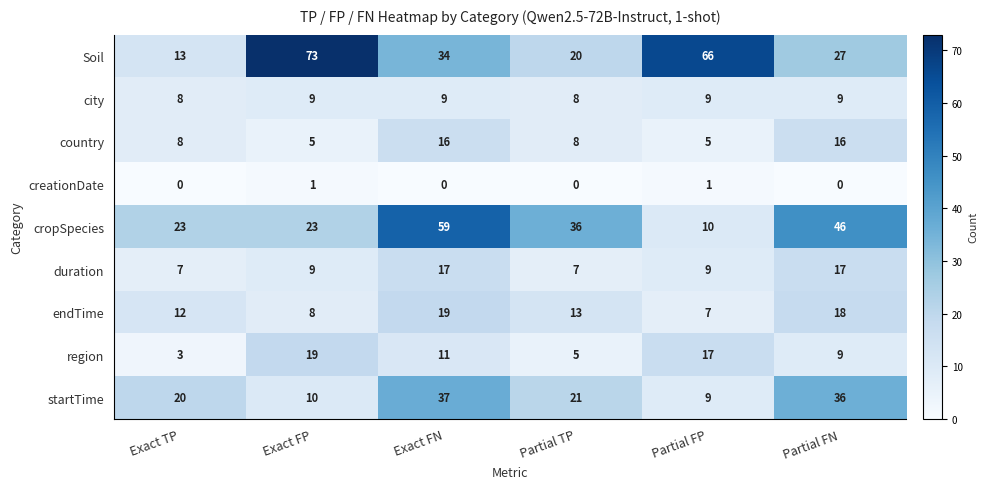

The value of startTime at Exact FP is 3. True or false?

False